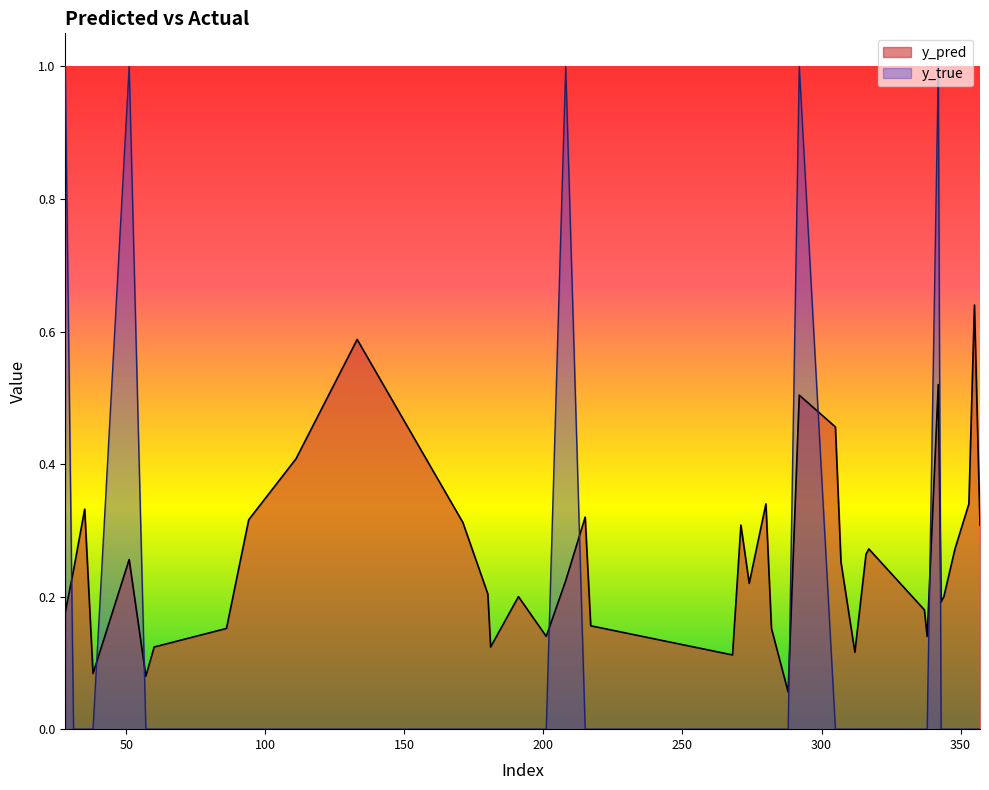

What is the sum of all y_pred values?

10.3